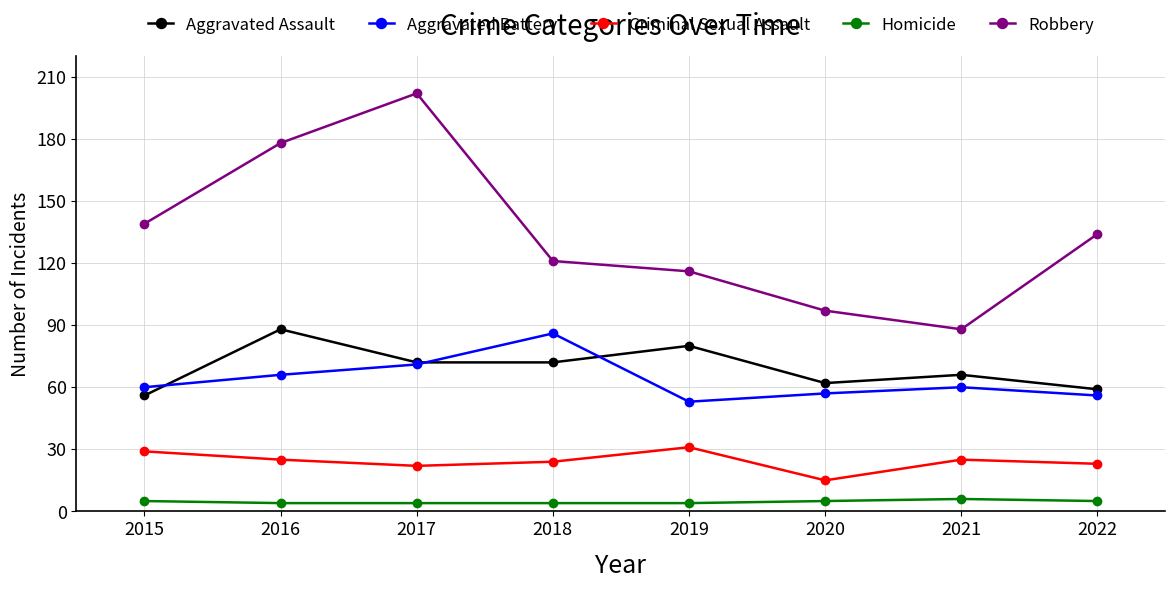

True or false: Robbery and Homicide cross at least once.

False